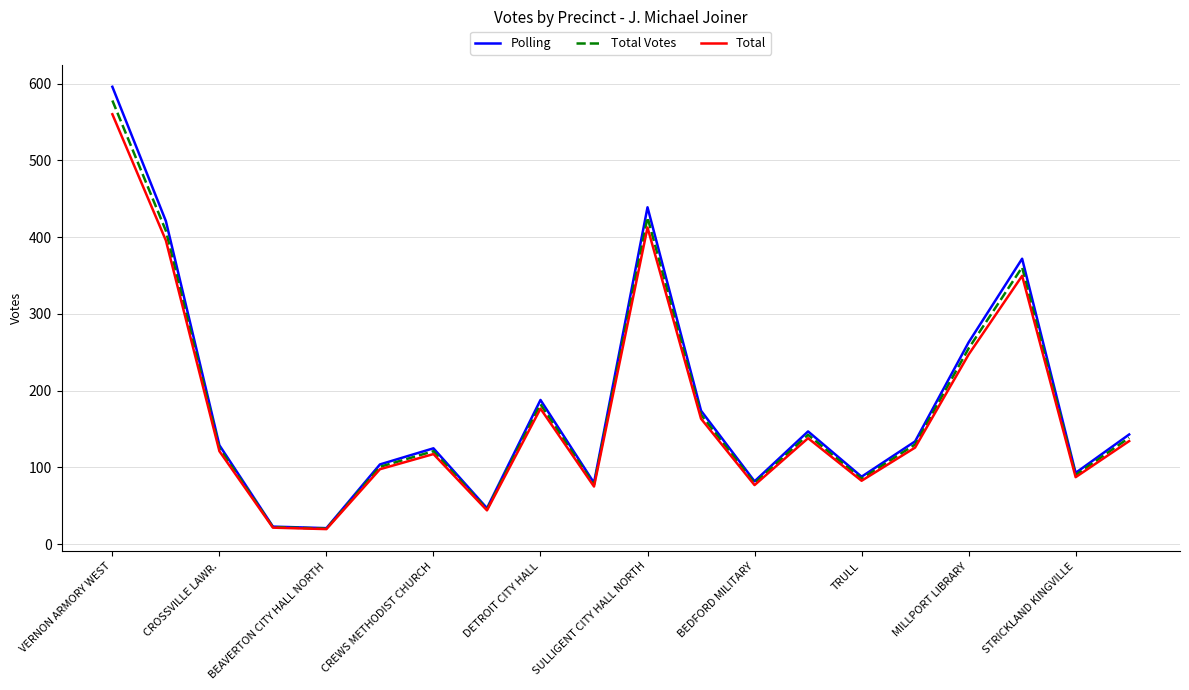

What is the maximum value for Total Votes?

578.1